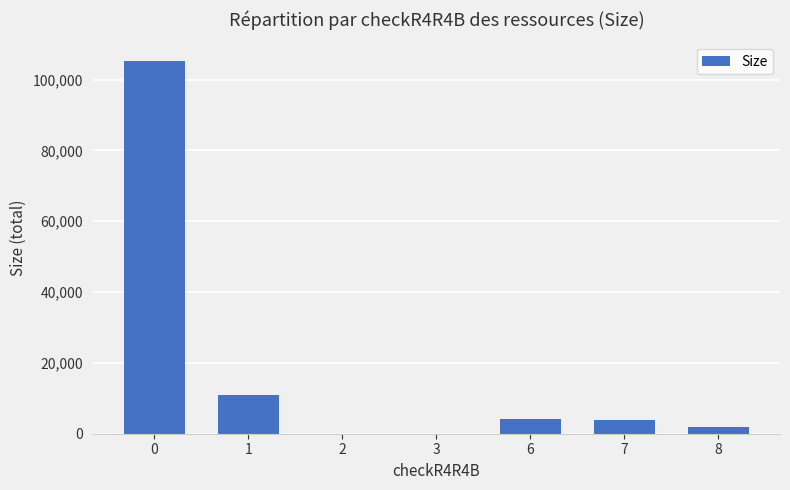

What is the sum of all values?

126115